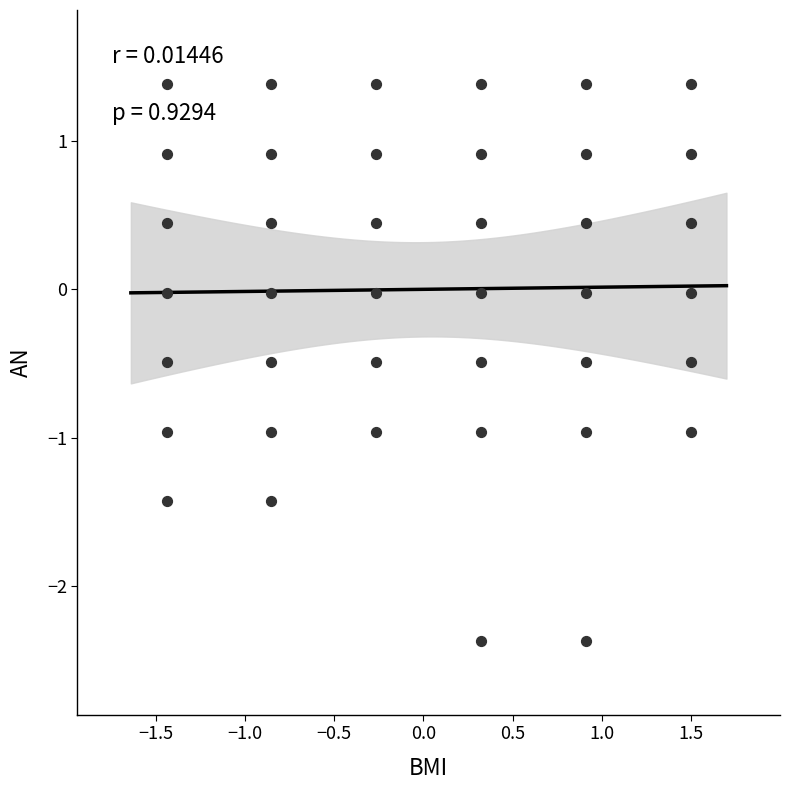

What is the range of X values (max minus min)?

2.9